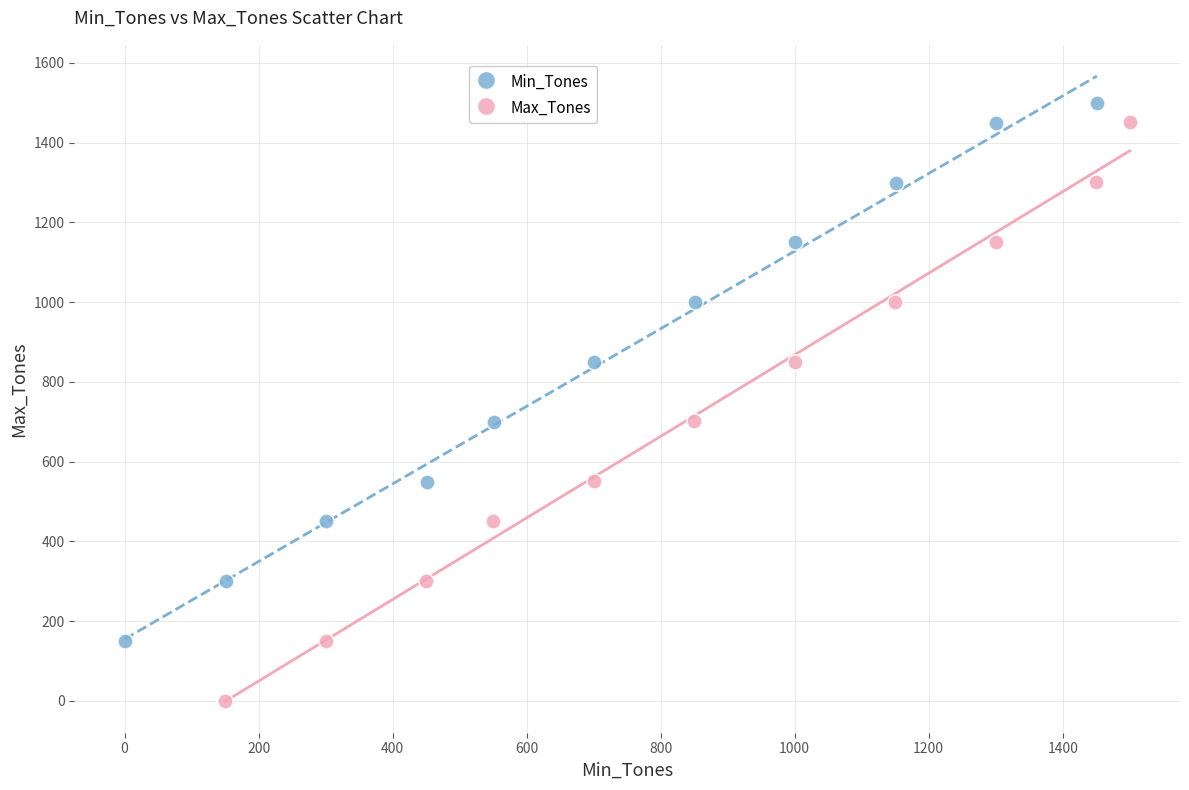

What are all the series names shown in the legend?

Min_Tones, Max_Tones